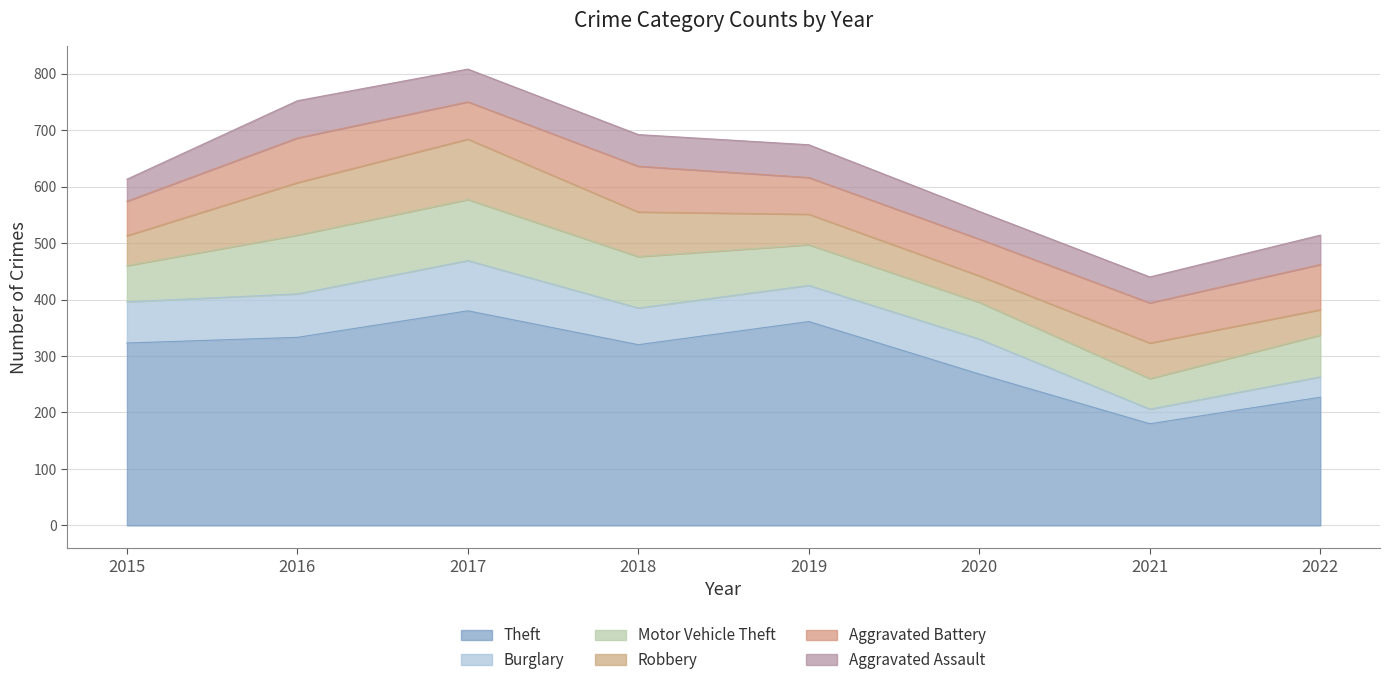

Reading right to left, what are all the values shown in this chart?

Theft: 227	180	268	361	320	380	333	323
Burglary: 36	26	62	64	65	89	77	73
Motor Vehicle Theft: 74	54	65	72	91	108	104	64
Robbery: 45	63	47	54	79	107	93	53
Aggravated Battery: 80	71	65	65	81	66	79	61
Aggravated Assault: 52	46	49	58	56	58	66	39